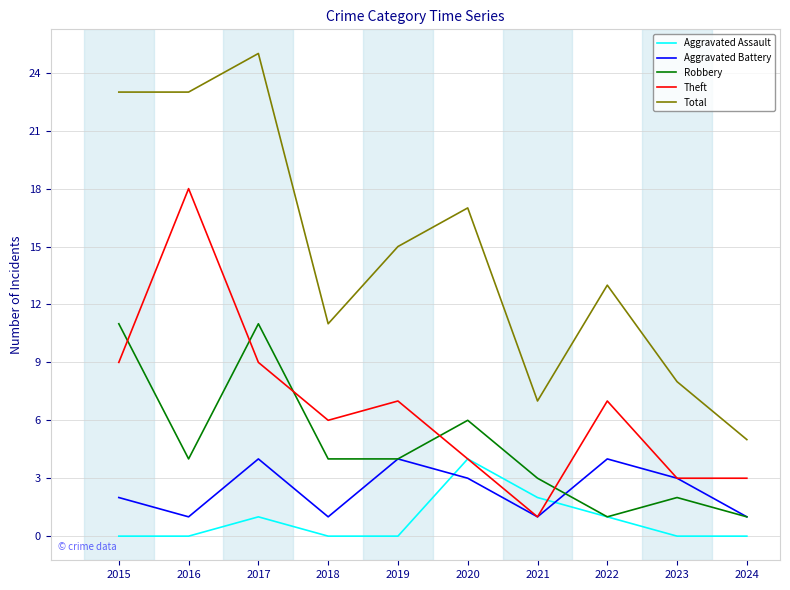

Is the value of Robbery at 2018 greater than the value of Total at 2020?

No